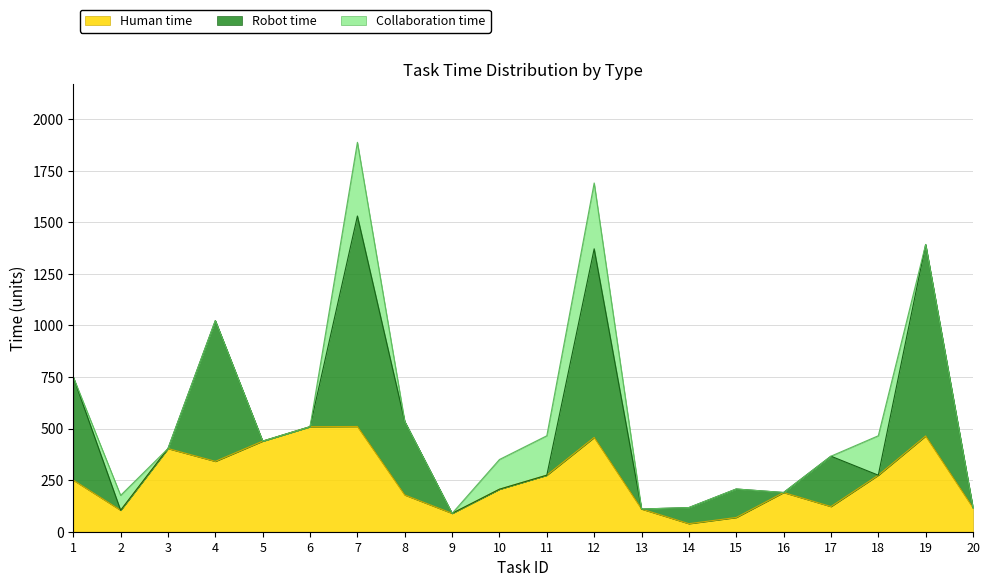

The Human time series shows 274 at 11. True or false?

True